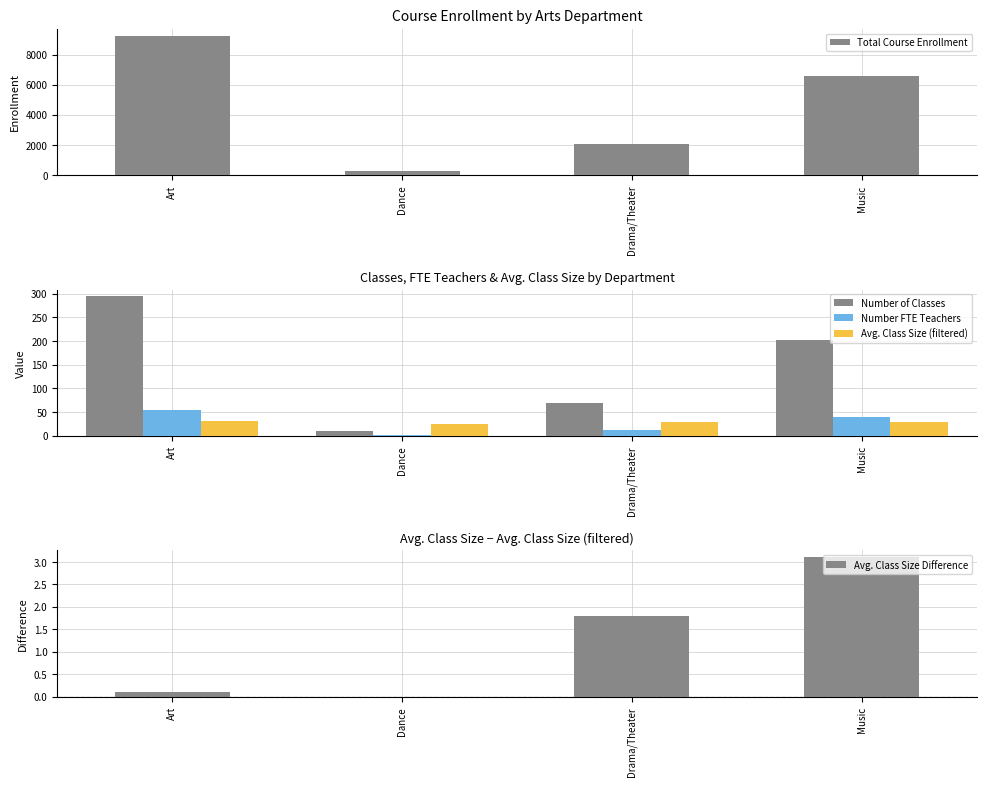

Rank the categories by Number FTE Teachers value from lowest to highest.

Dance, Drama/Theater, Music, Art